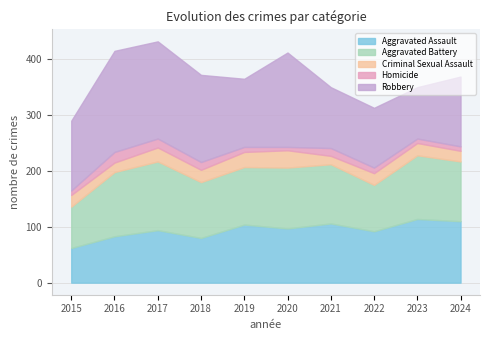

What is the value of the Aggravated Battery point at the 8th from the left?

83